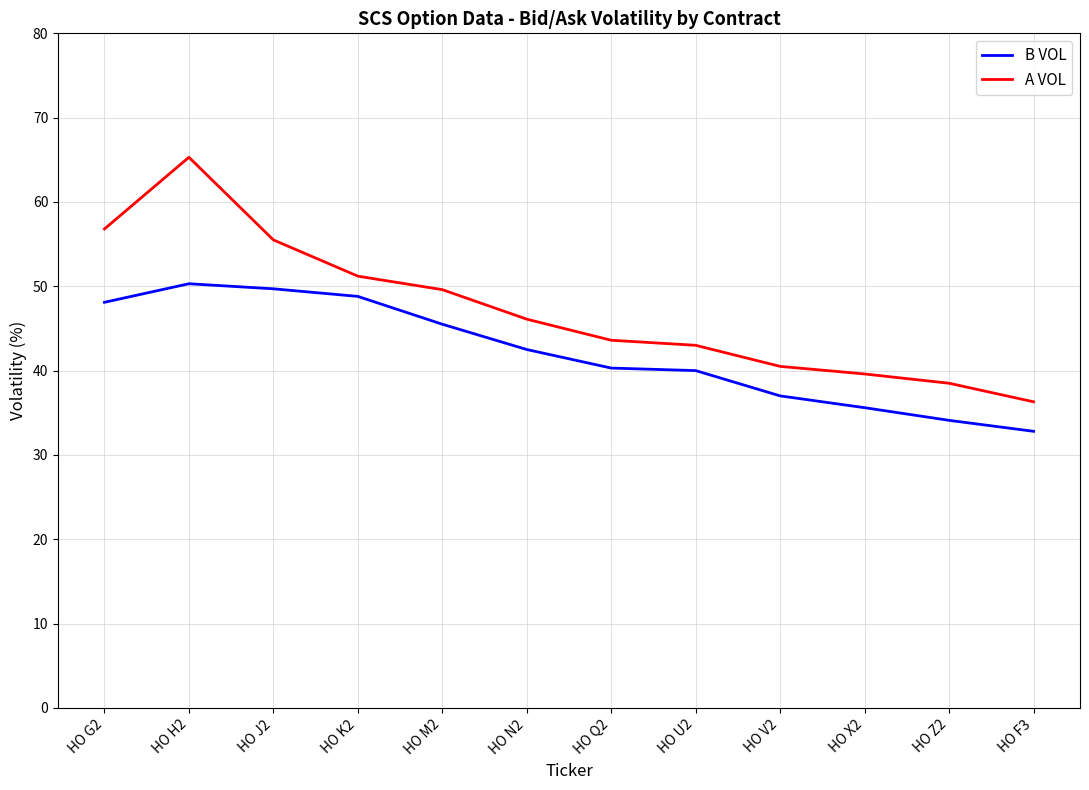

Between HO G2 and HO X2, which series saw the biggest shift?

A VOL